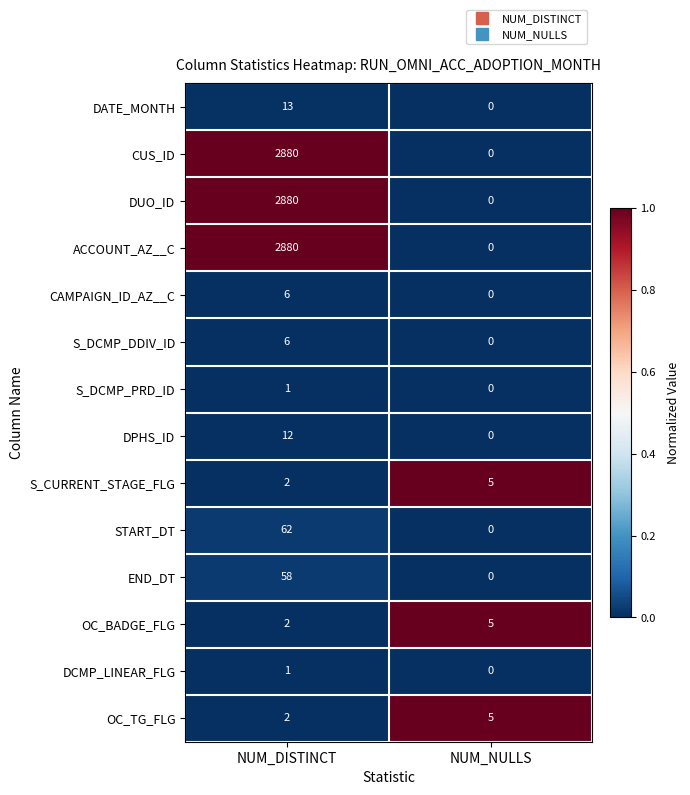

True or false: S_DCMP_DDIV_ID has a value of -4 at NUM_NULLS.

False